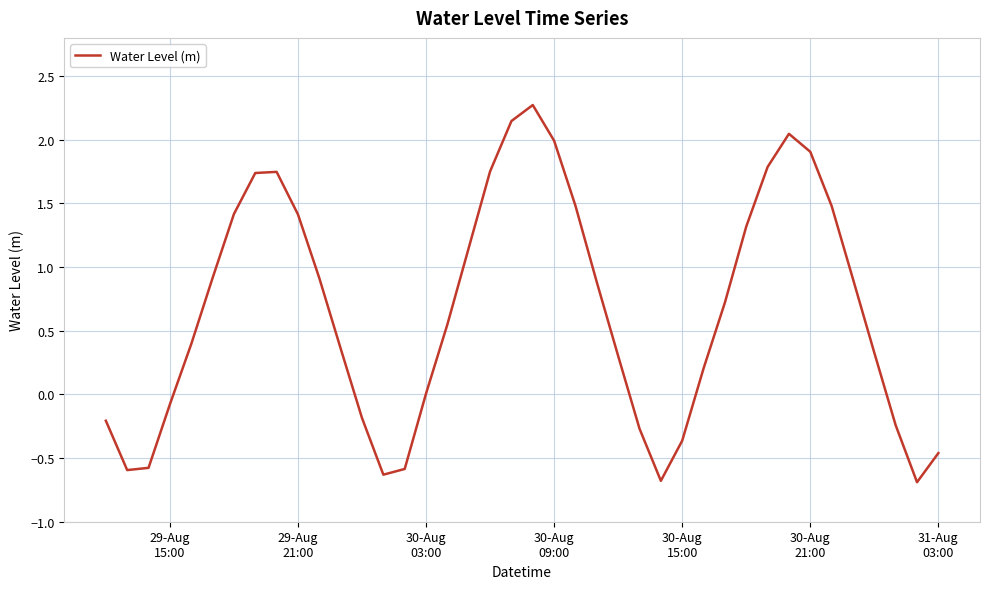

What is the difference between the maximum and minimum values?

3.0